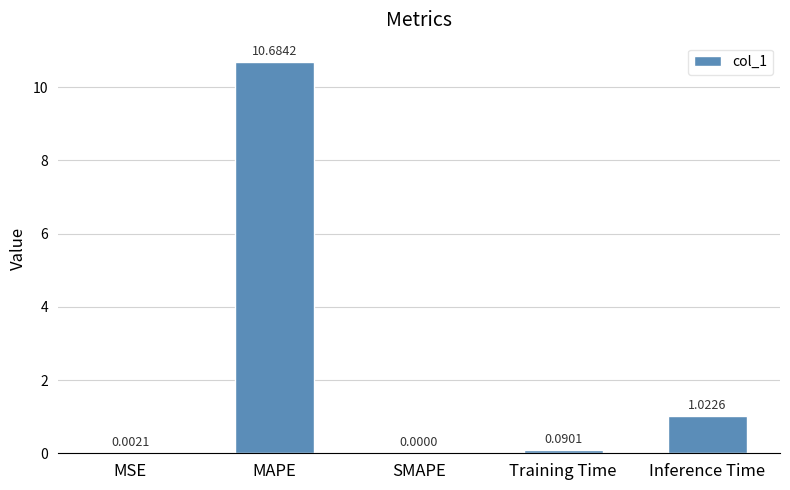

What is the sum of the values at MAPE and Inference Time?

11.7